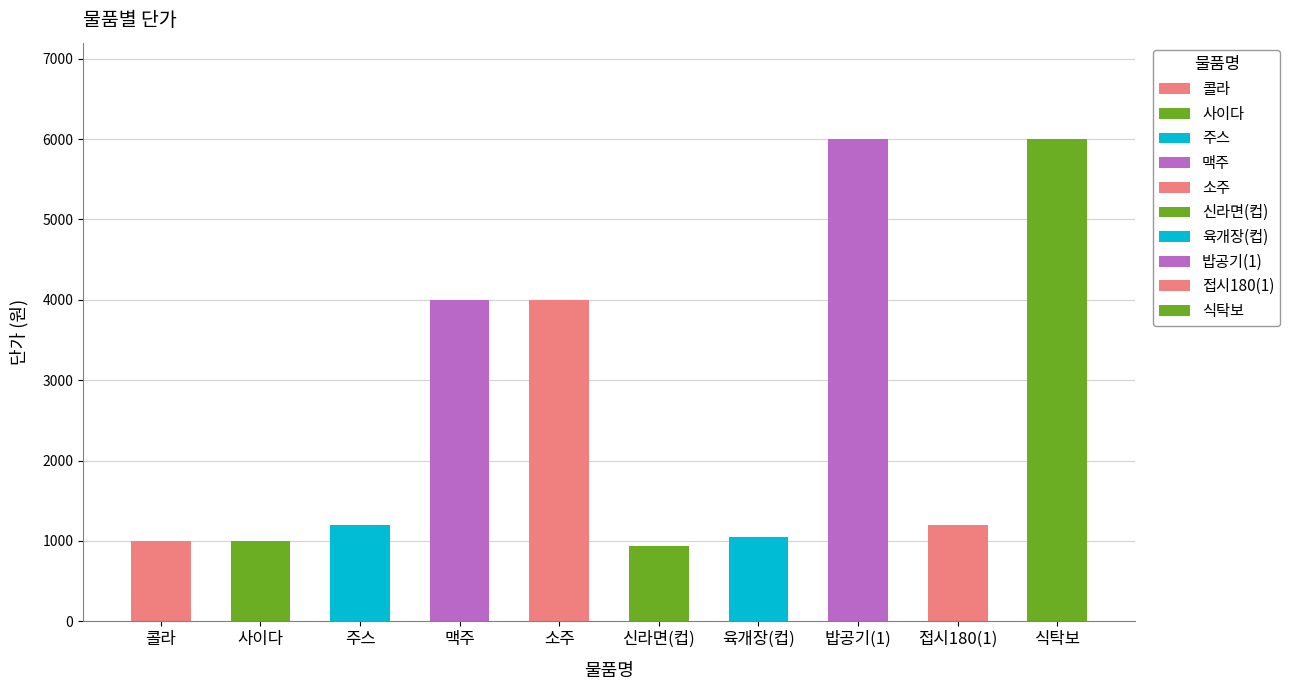

What position from the left is 소주?

5